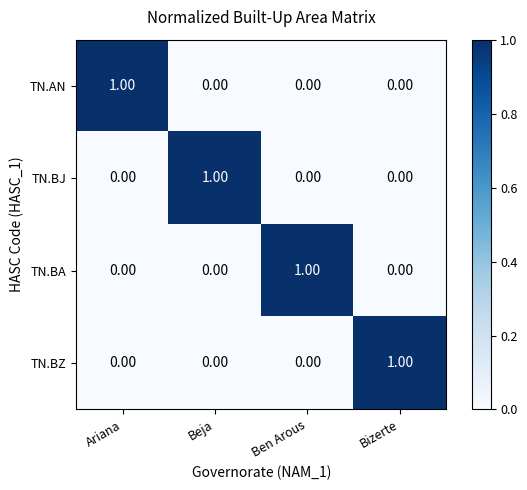

At how many categories does at least one series exceed 0?

4